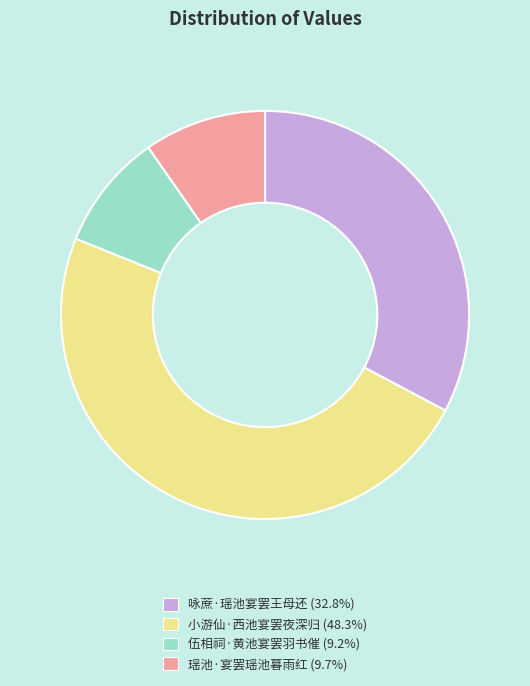

Count the number of slices in the pie.

4